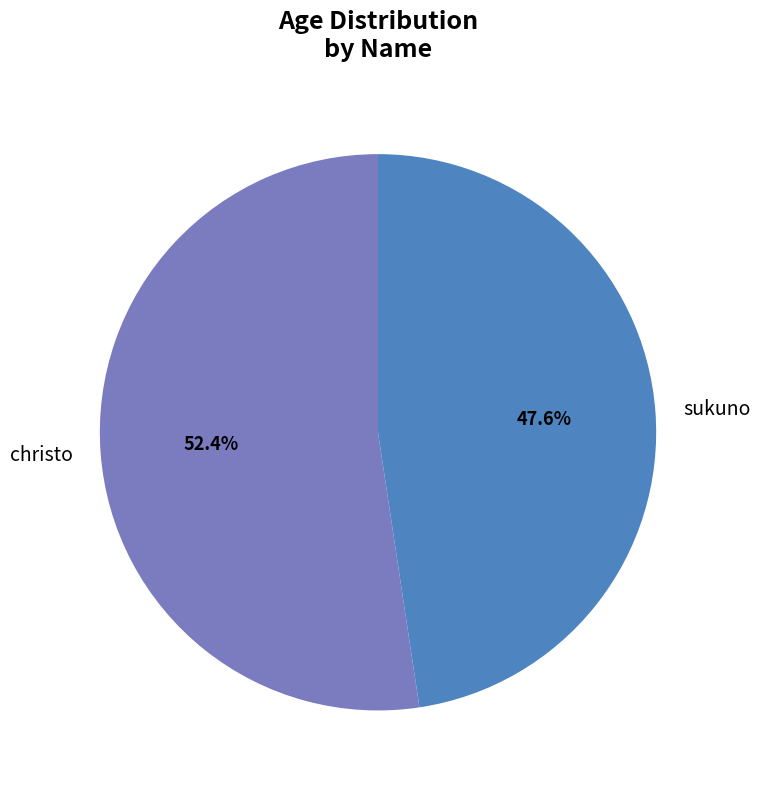

What percentage is the sukuno slice, to the nearest percent?

48%